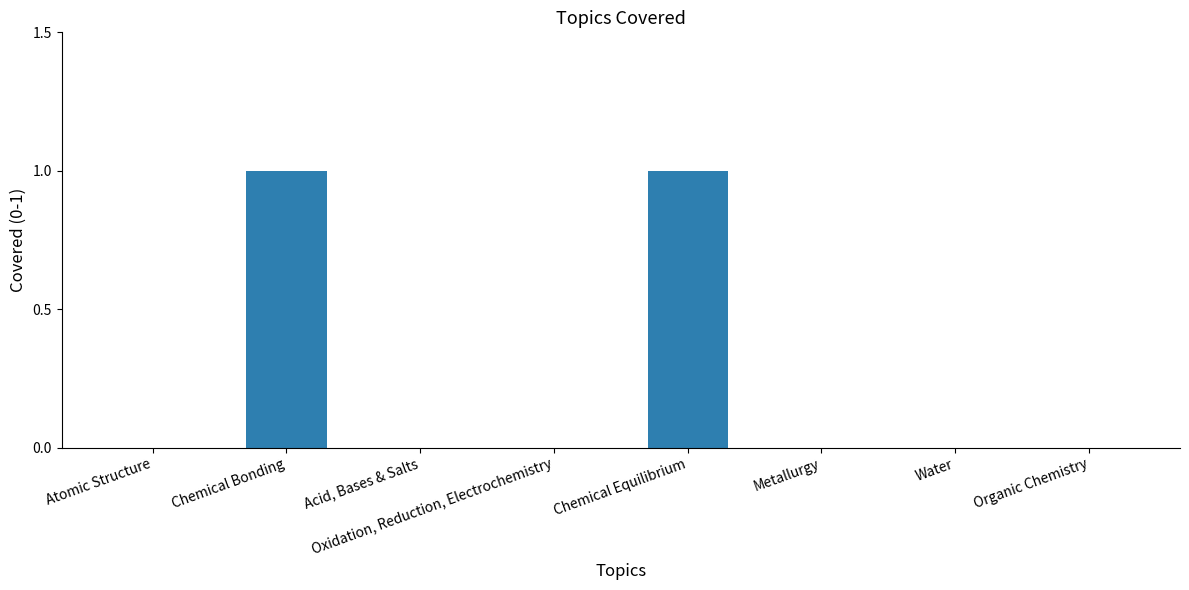

What is the change in value from Acid, Bases & Salts to Chemical Equilibrium?

+1